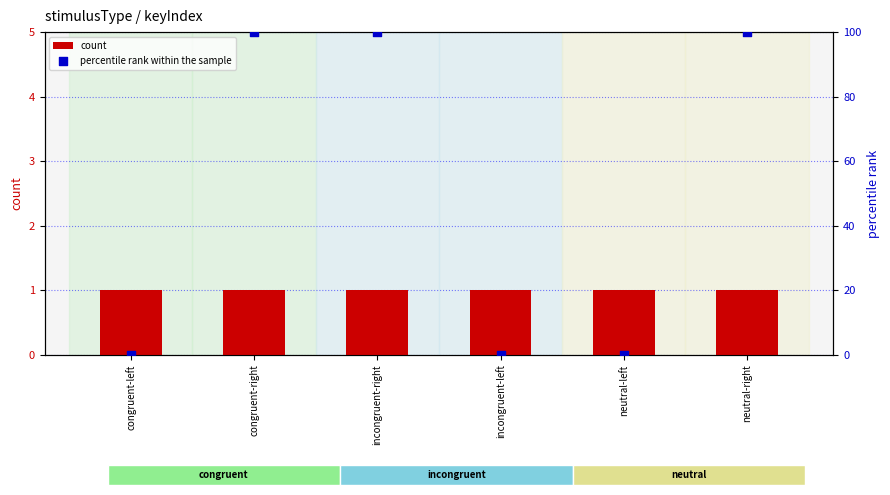

At which category is the sum across all series the highest?

congruent-right